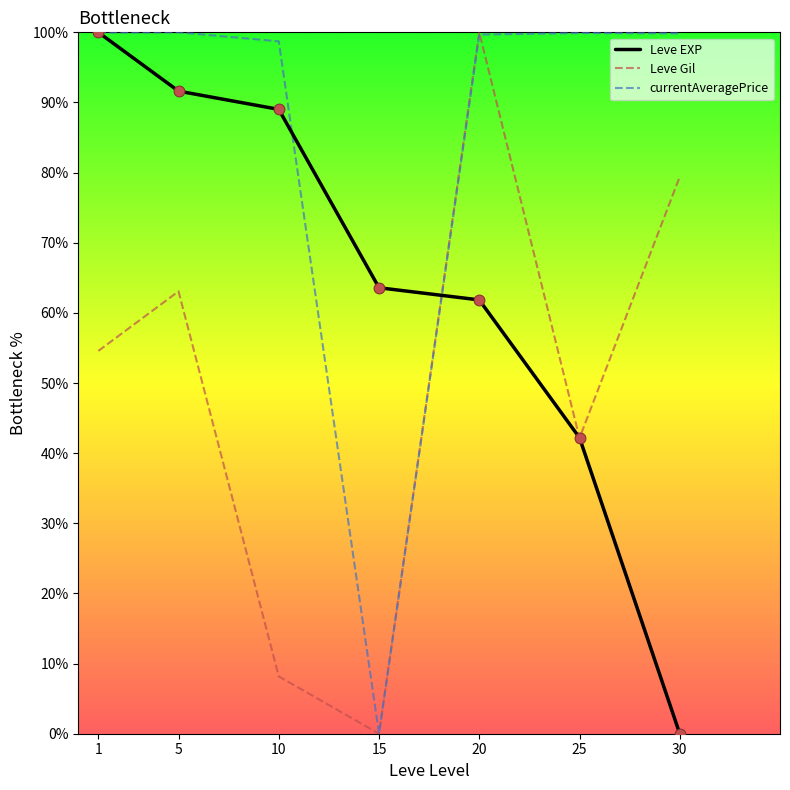

At which category is the sum across all series the highest?

20